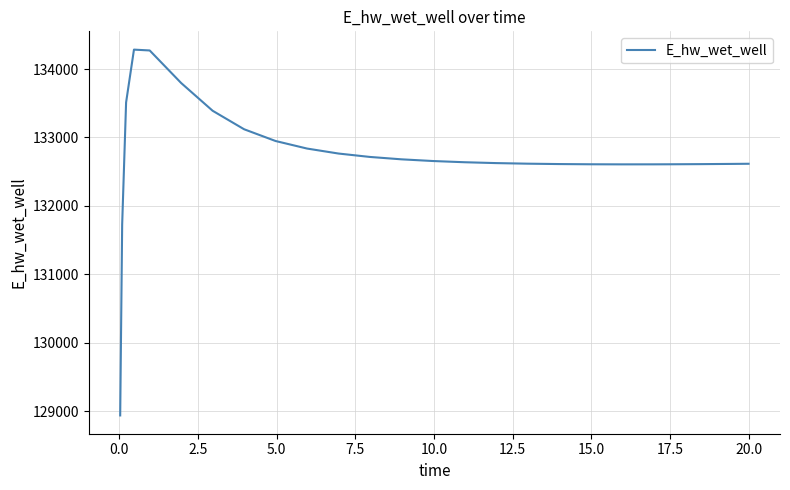

What is the difference between the maximum and minimum values?

5340.9